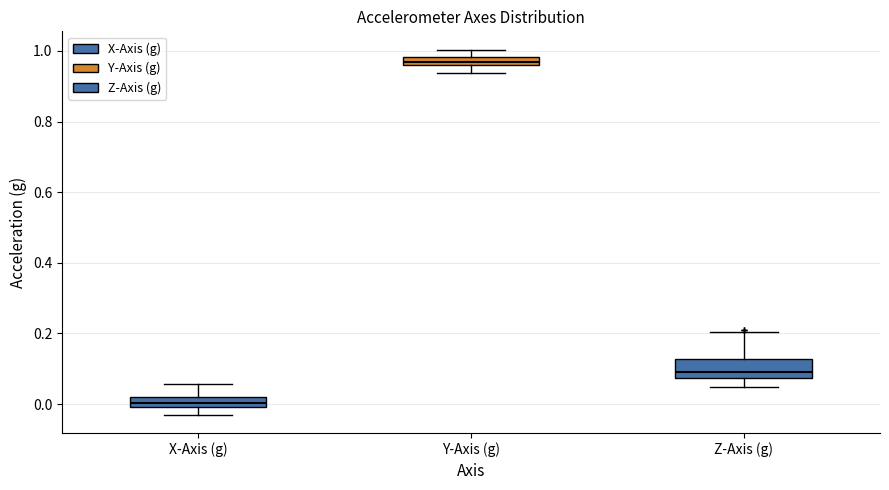

Comparing the boxes themselves (not the whiskers), which one is the tallest?

Z-Axis (g)